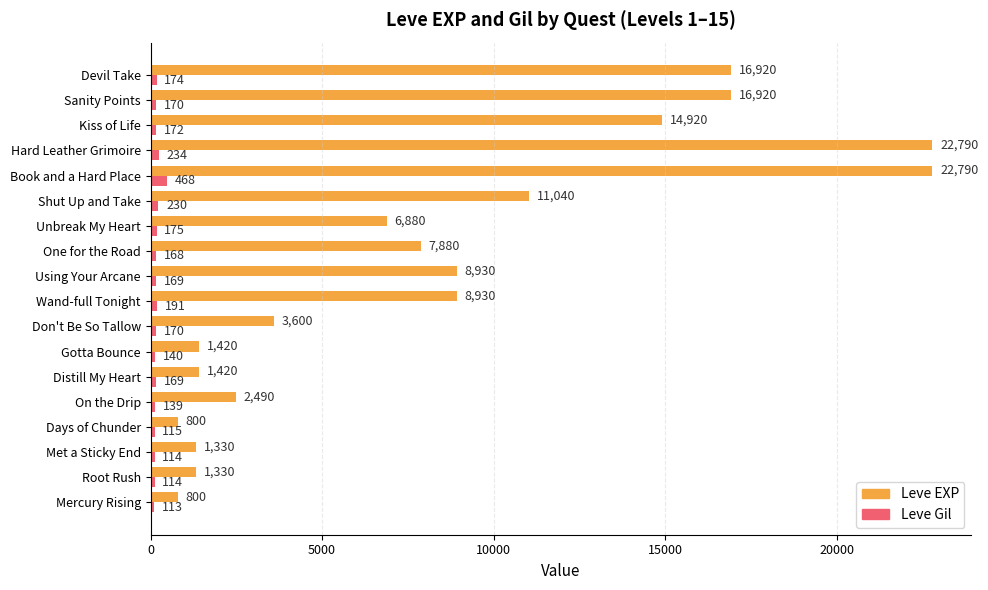

Rank the series by their maximum value, from lowest to highest.

Leve Gil, Leve EXP